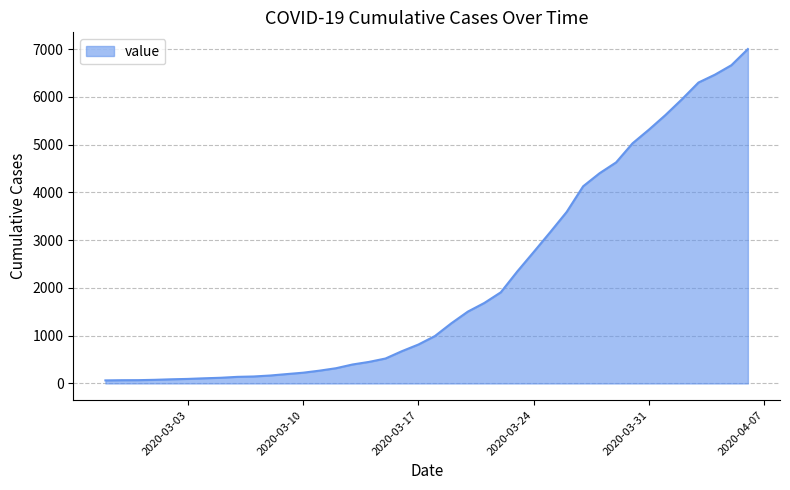

What is the average value?

2143